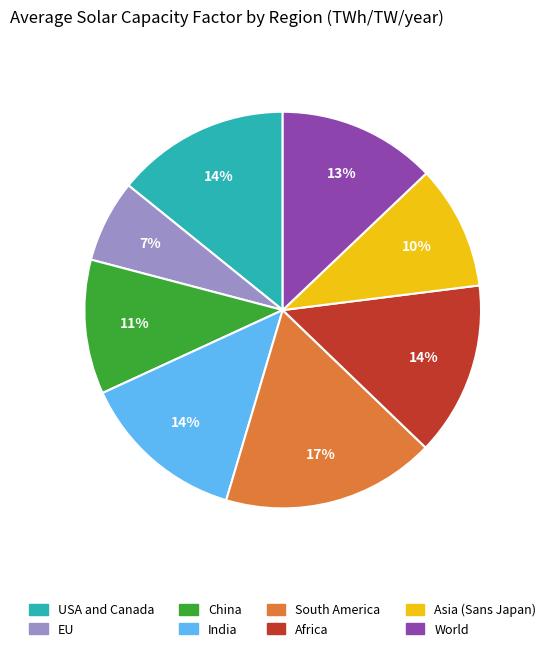

What is the smallest slice in the pie chart?

EU